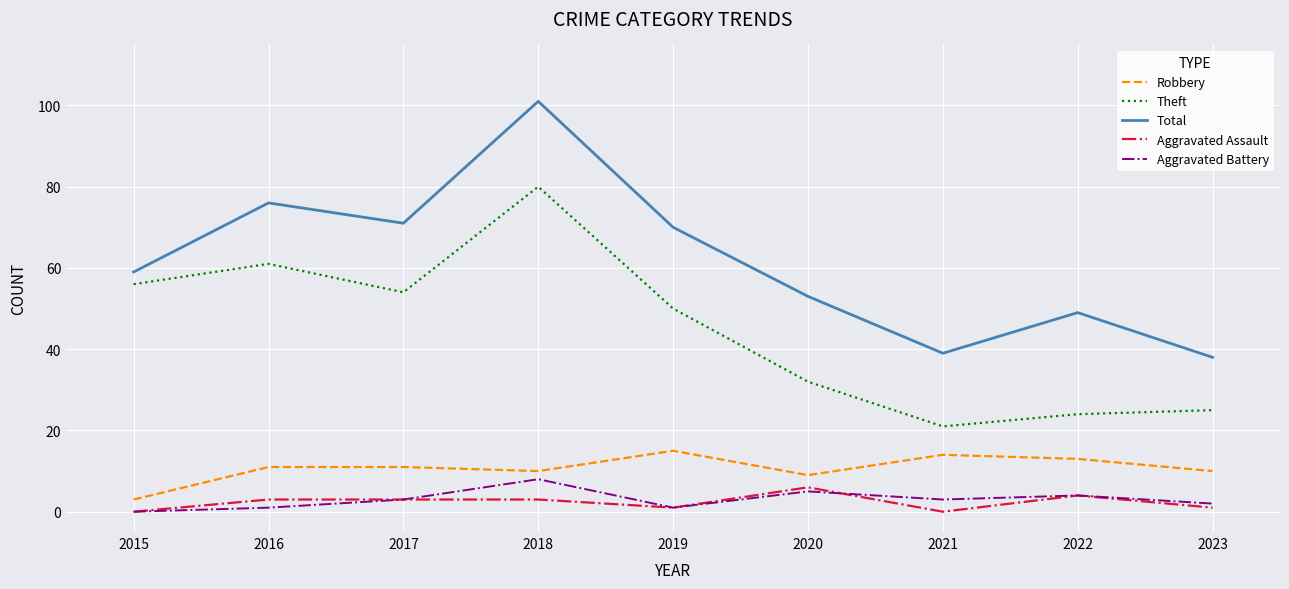

Which category has the lowest value in the Theft series?

2021